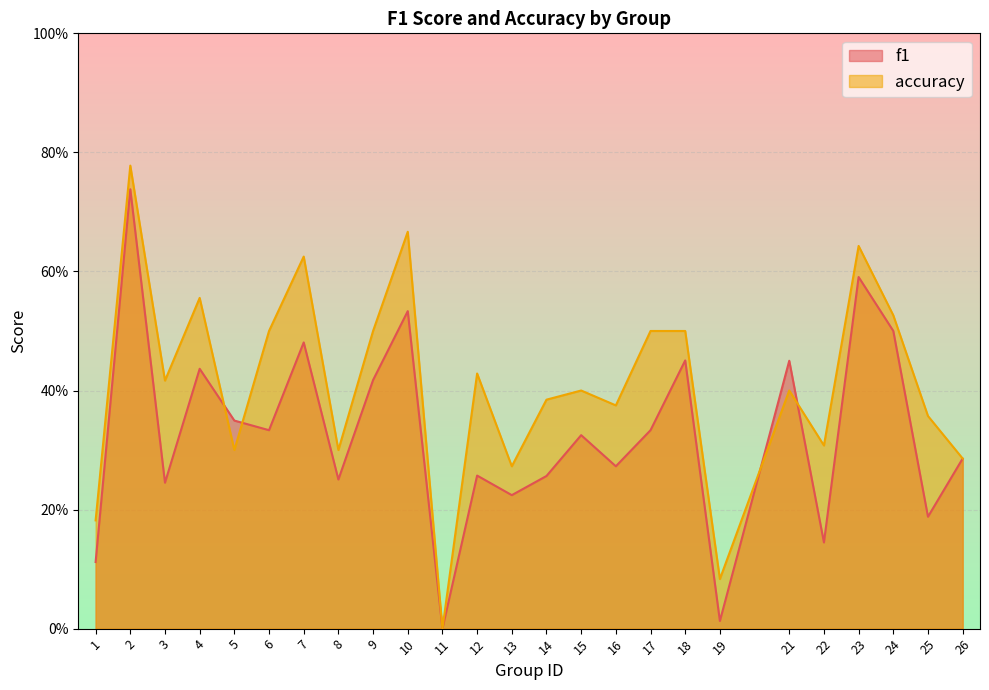

How many data points does each series have?

25